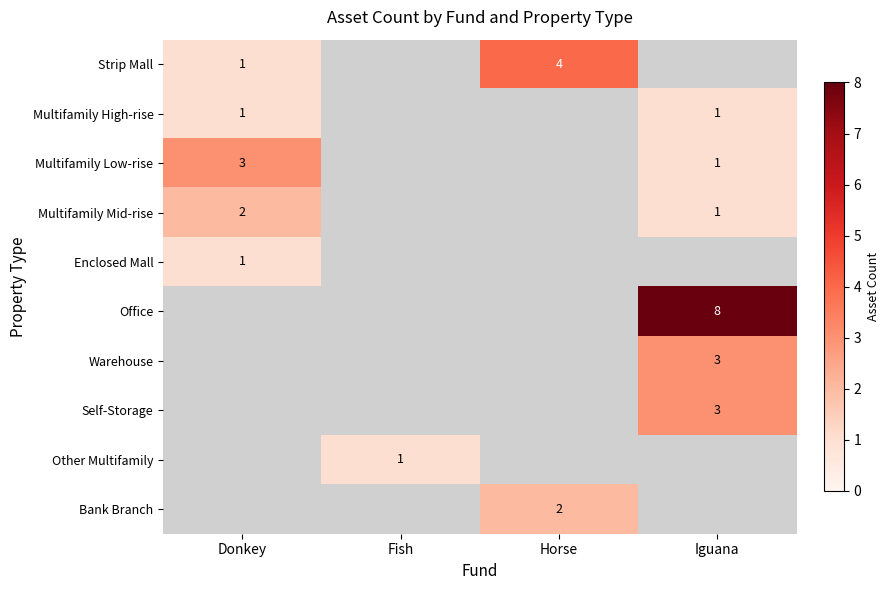

True or false: Bank Branch has a value of 2 at Horse.

True